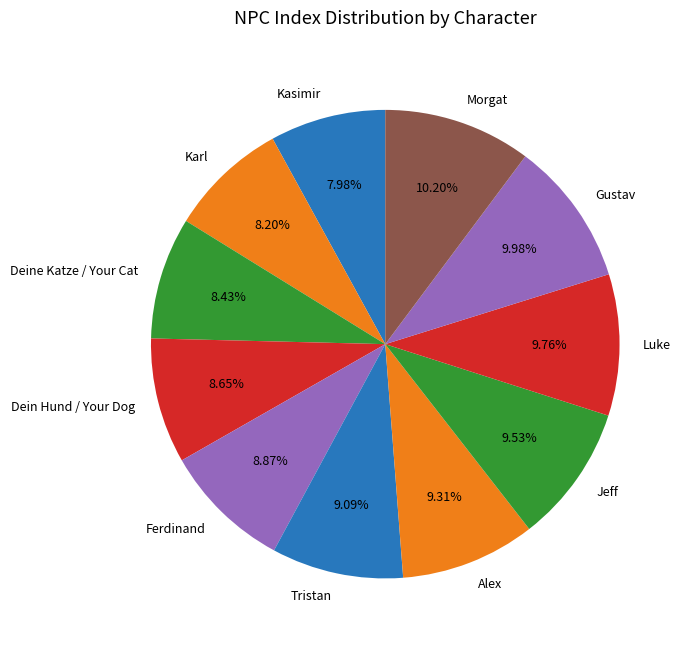

Which has a higher value, Dein Hund / Your Dog or Luke?

Luke